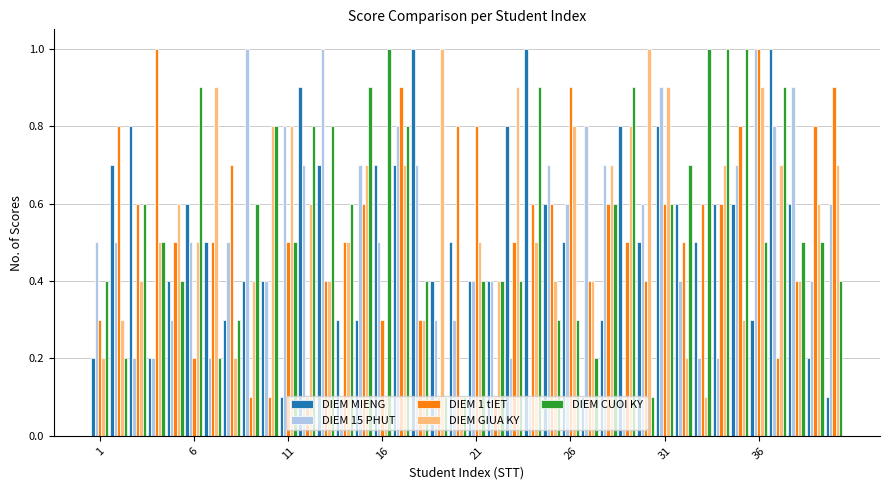

What is the difference between the second highest and second lowest values in the DIEM GIUA KY series?

0.9